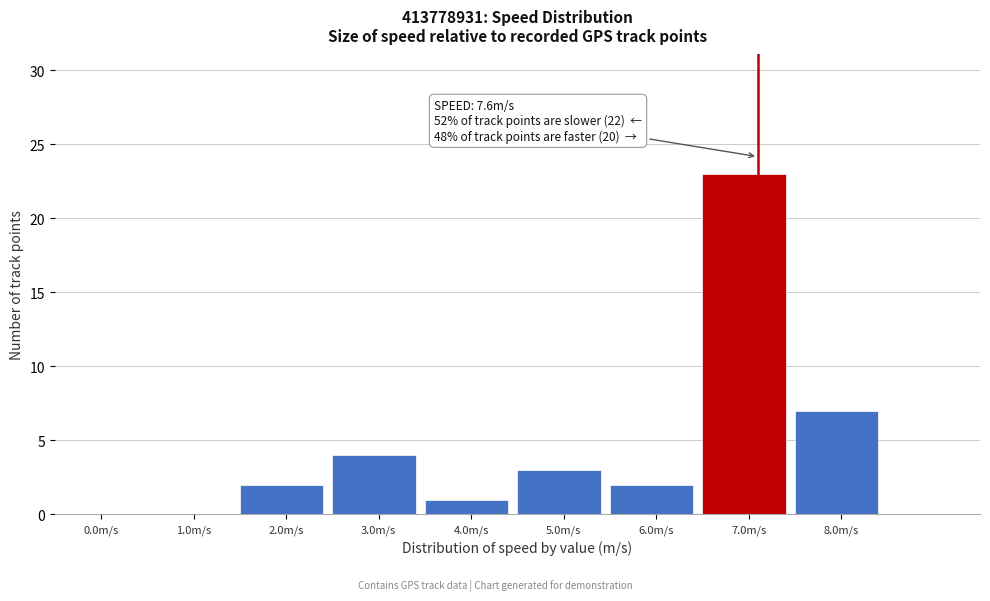

Reading left to right, extract all data points from this chart.

0.0m/s=0	1.0m/s=0	2.0m/s=2	3.0m/s=4	4.0m/s=1	5.0m/s=3	6.0m/s=2	7.0m/s=23	8.0m/s=7